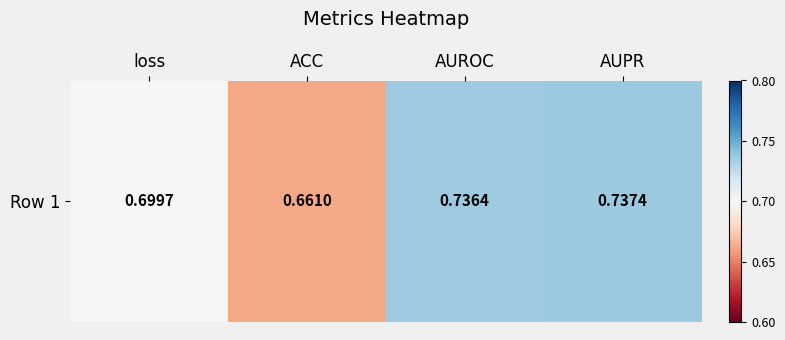

At which category does the chart reach its peak across all series?

AUPR